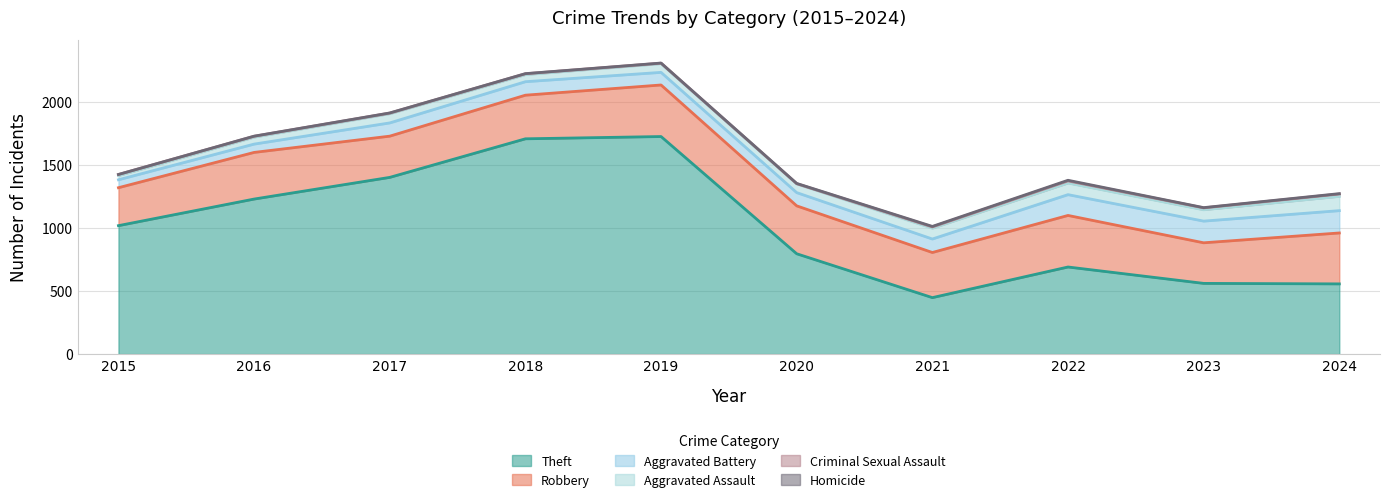

In Homicide, how many points are lower than both neighbors (excluding endpoints)?

1